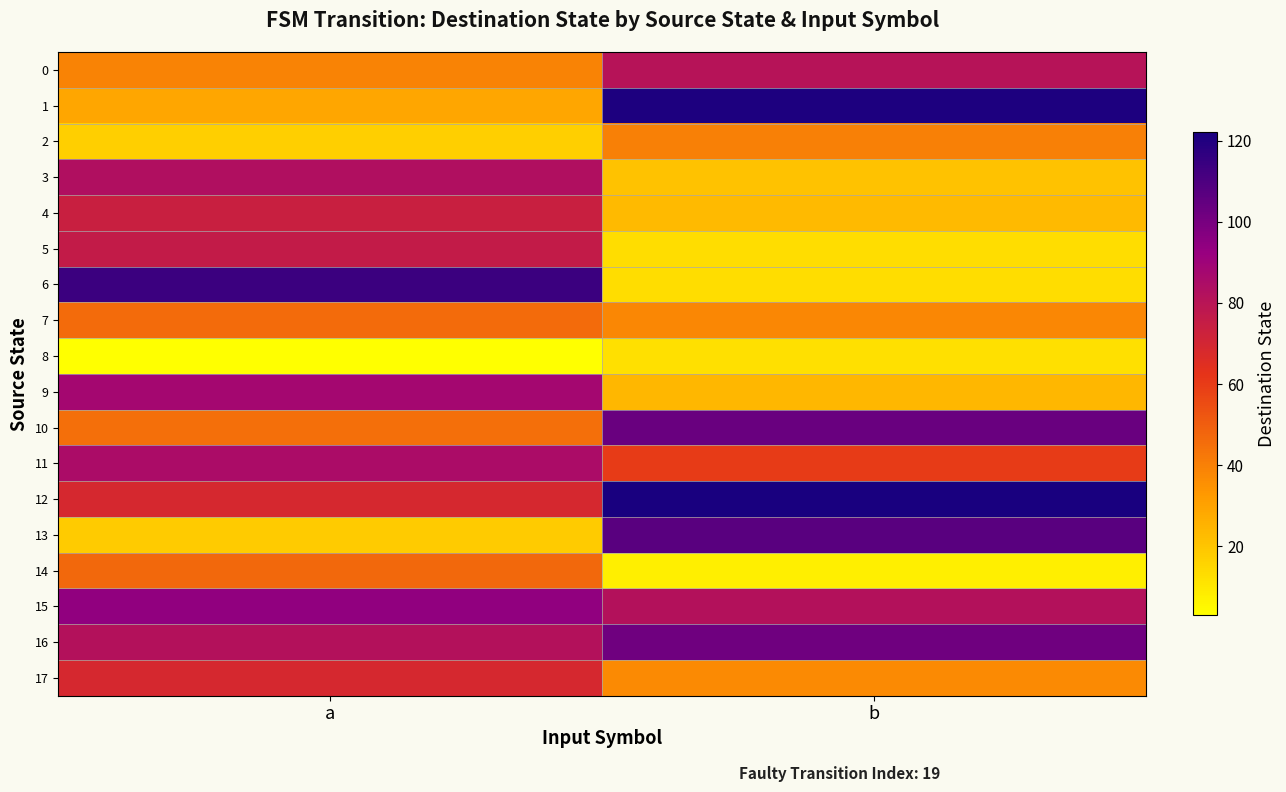

Between b and a, which is larger?

b